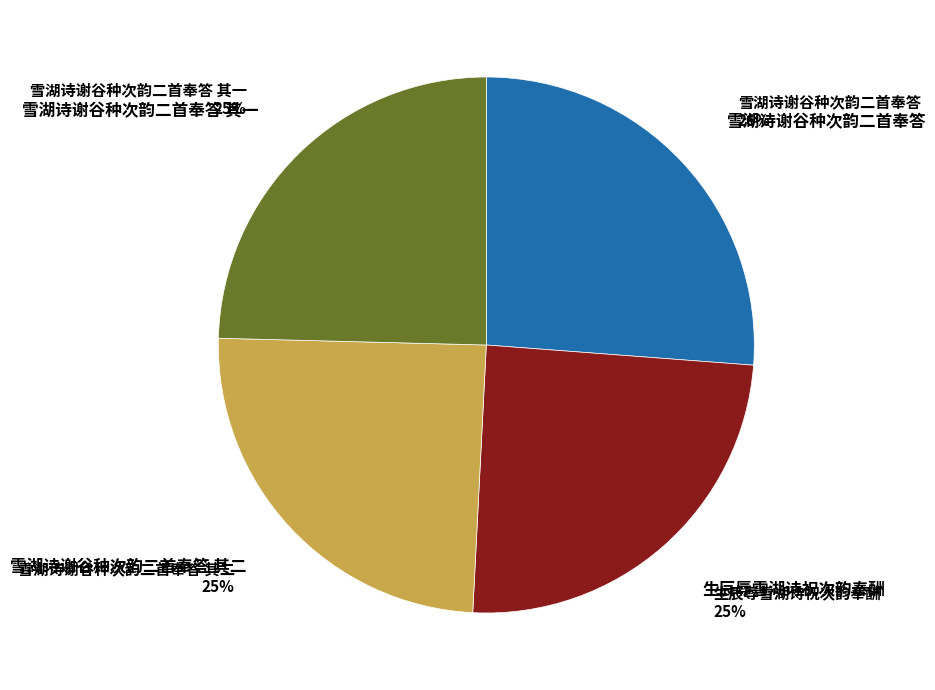

Is there a majority slice in this chart?

No